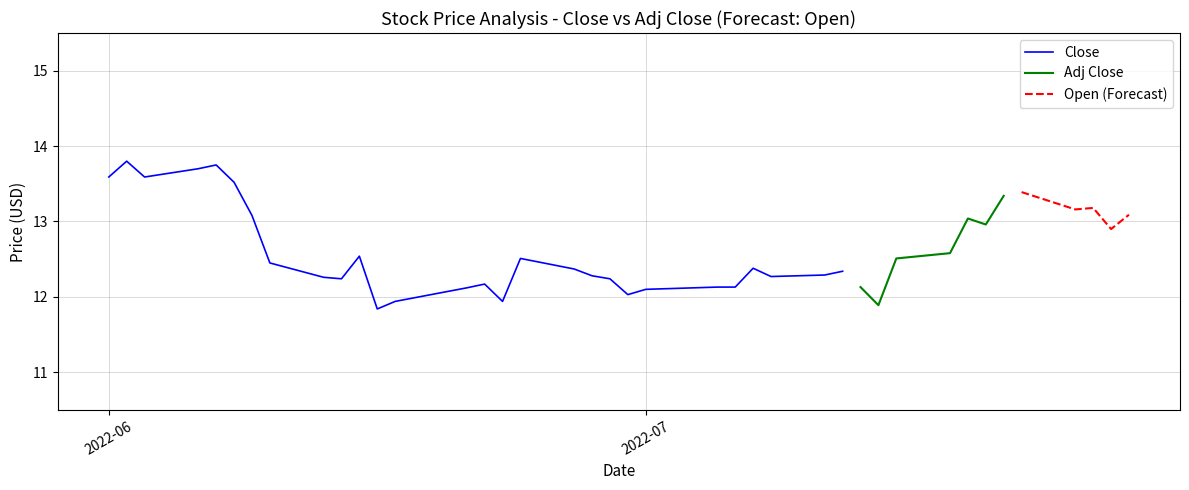

Where is the first local minimum for adj_close?

2